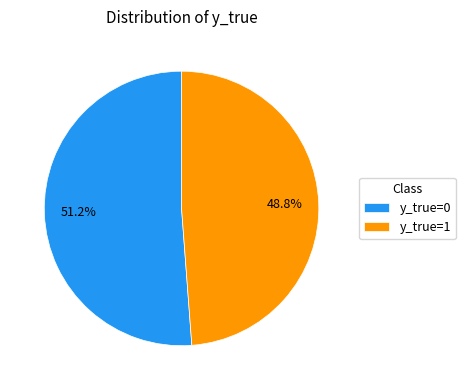

Combined, what portion of the pie is y_true=0 and y_true=1?

100.0%